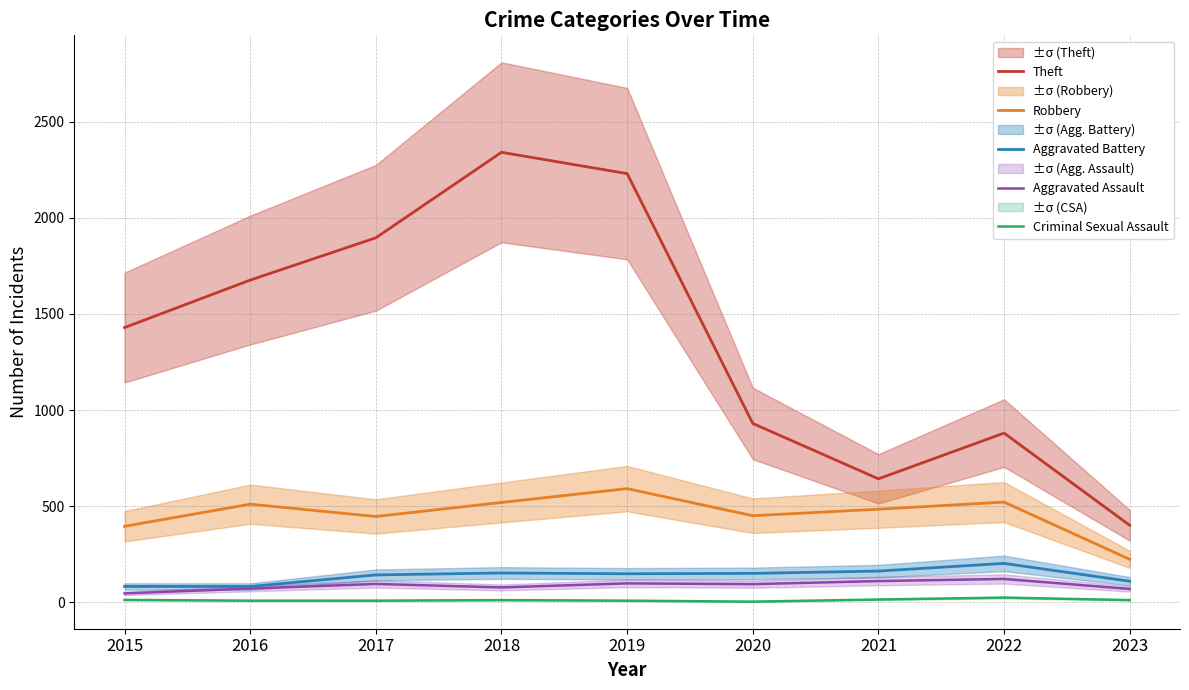

Is it true that Aggravated Battery equals 32 at 2017?

False